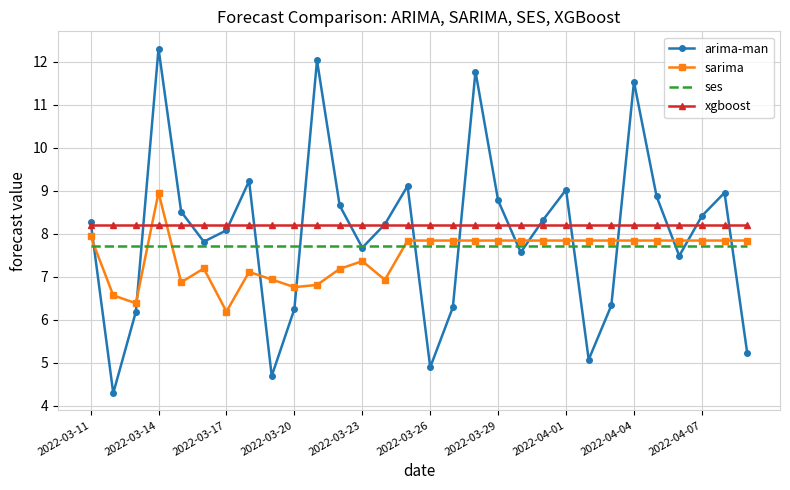

Which series has the widest spread of values?

arima-man